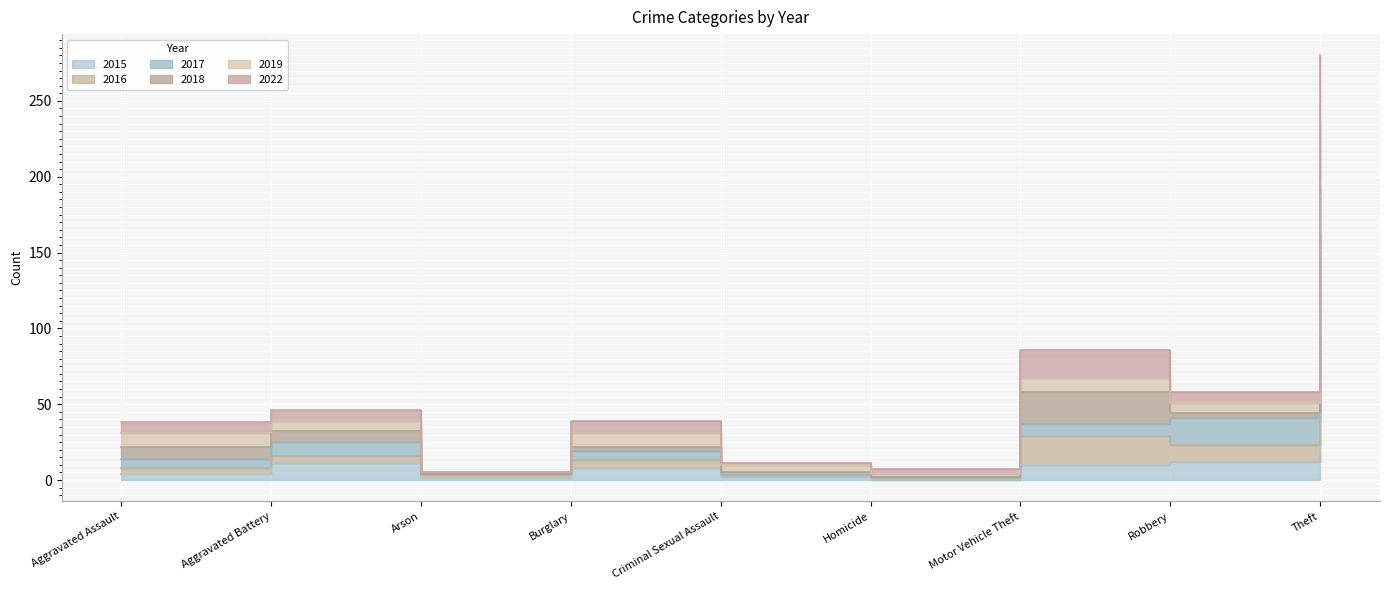

What is the difference between the 2017 values at Criminal Sexual Assault and Burglary?

16